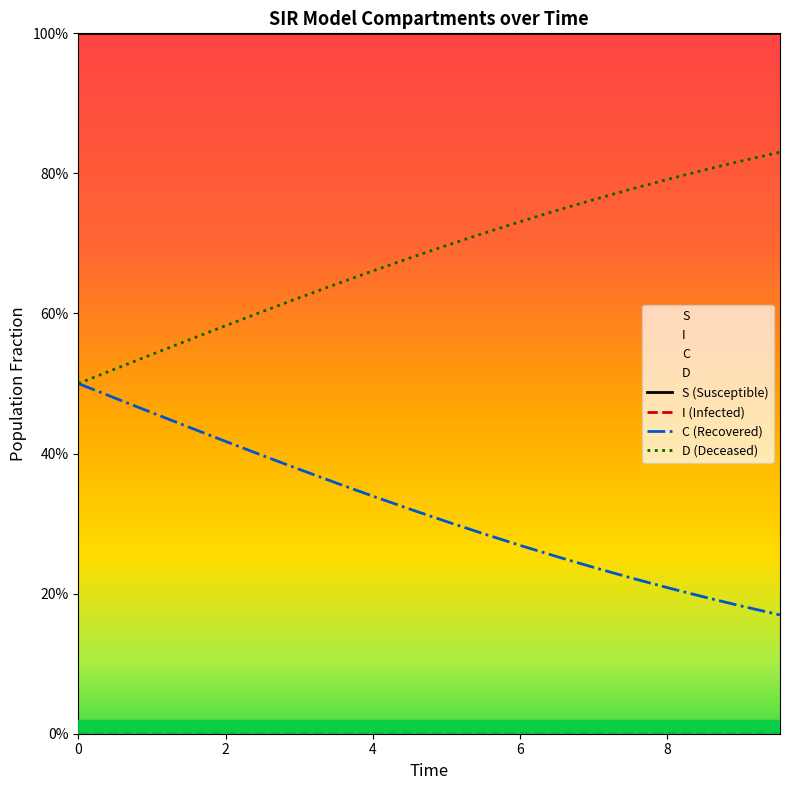

At 0, list the series in order from largest to smallest.

S, C, D, I